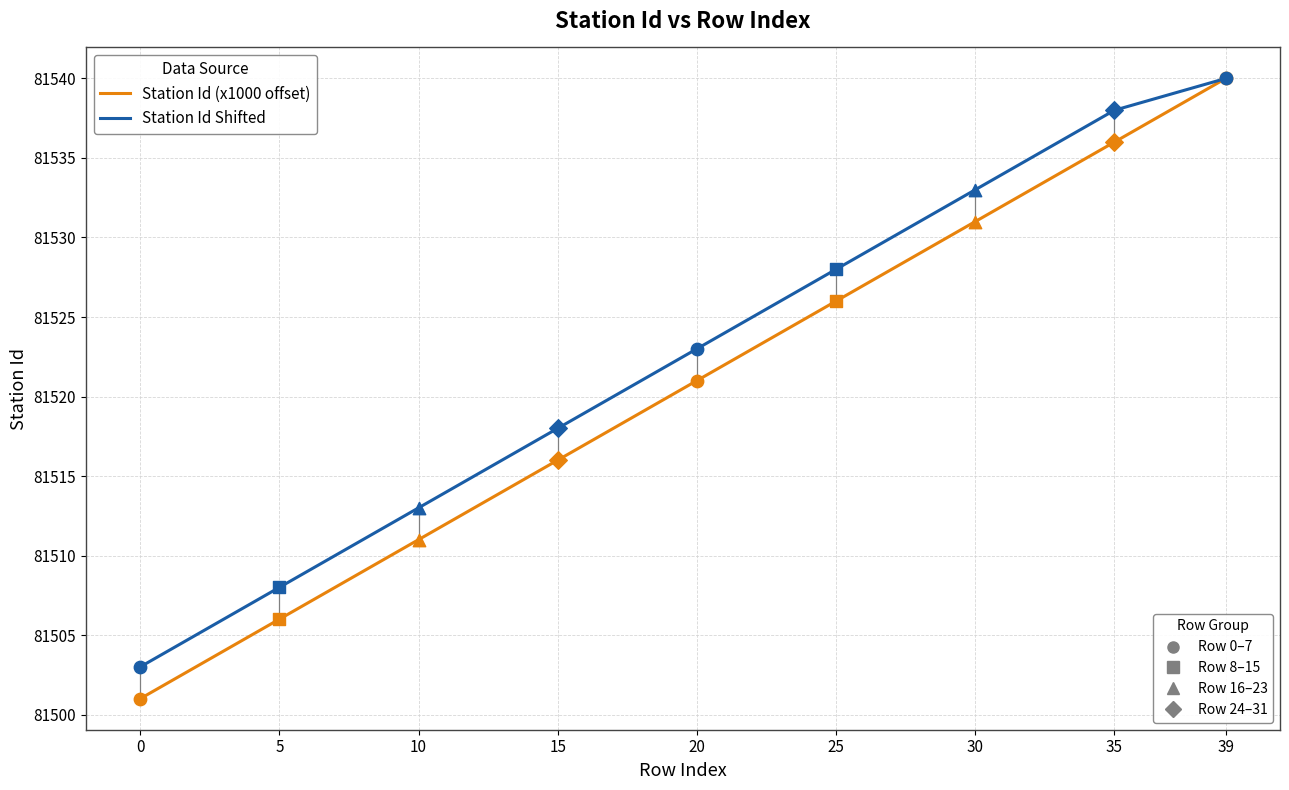

What are all the series names shown in the legend?

Station Id (x1000 offset), Station Id Shifted